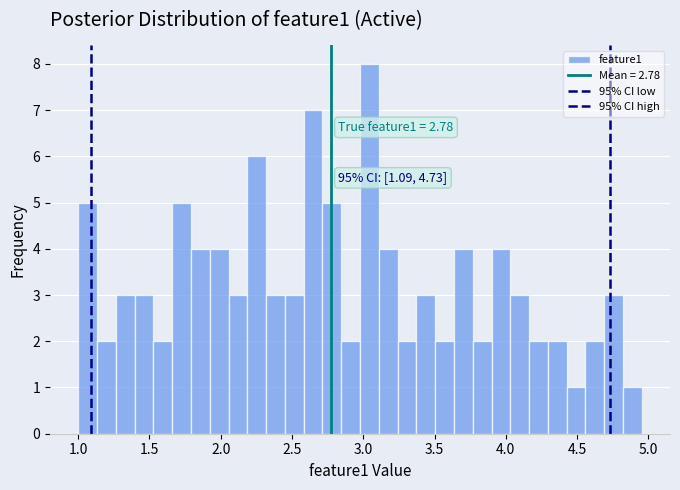

Read against the x-axis, roughly where is the centre of the tallest bar?

3.05